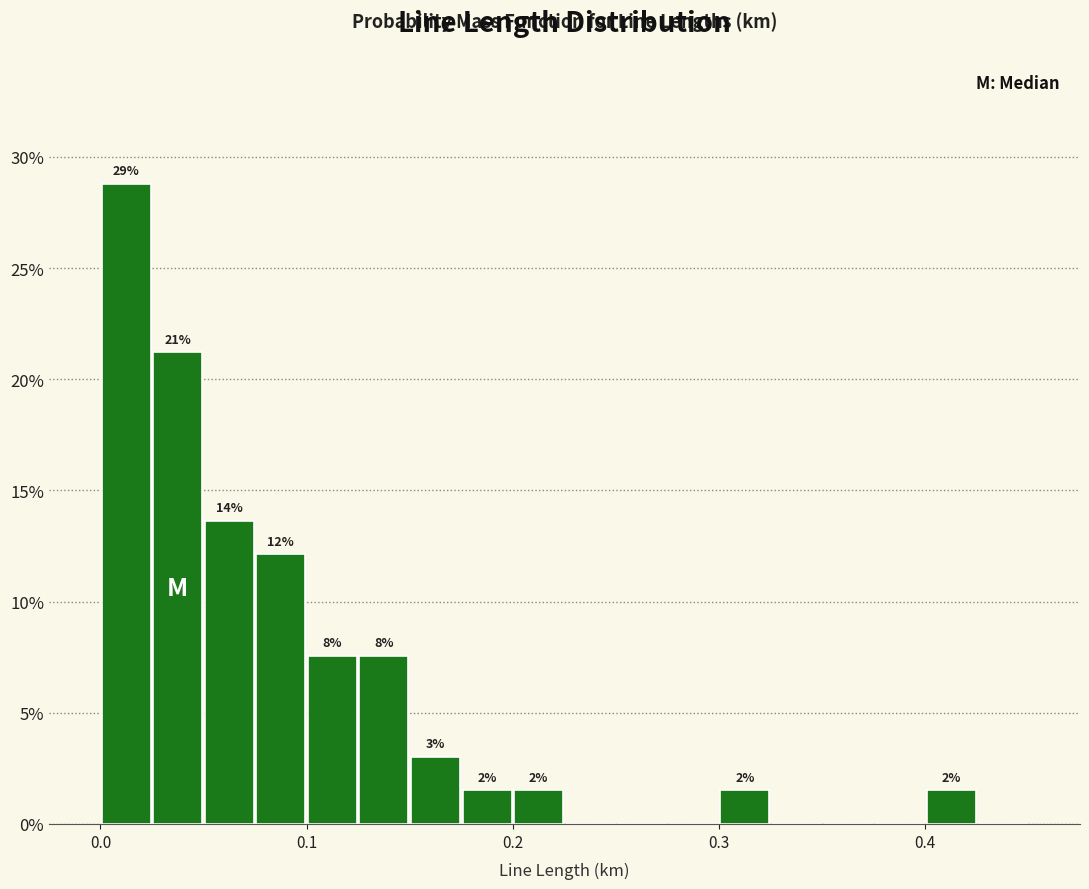

Read against the x-axis, roughly where is the centre of the tallest bar?

0.01